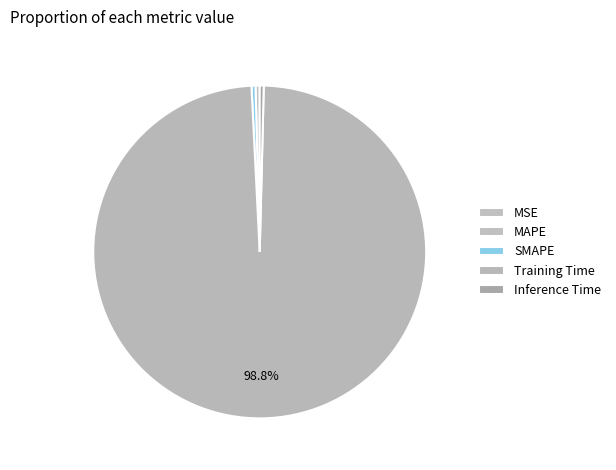

How much of the chart is everything except Training Time?

1.2%